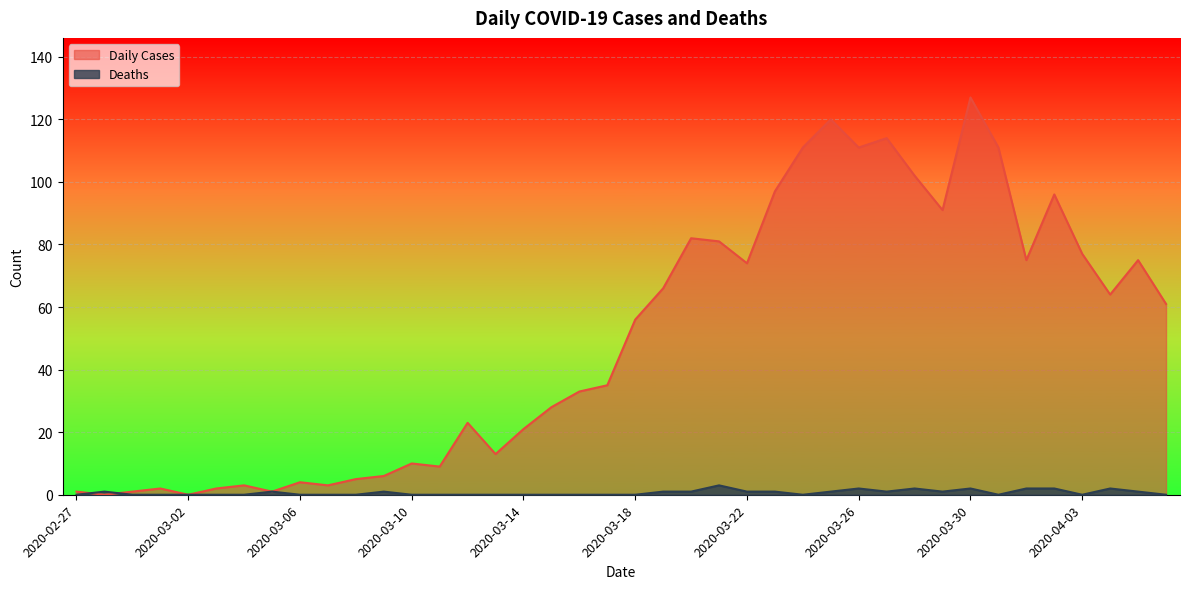

After their last crossing, which series has the higher values: Deaths or Daily Cases?

Daily Cases